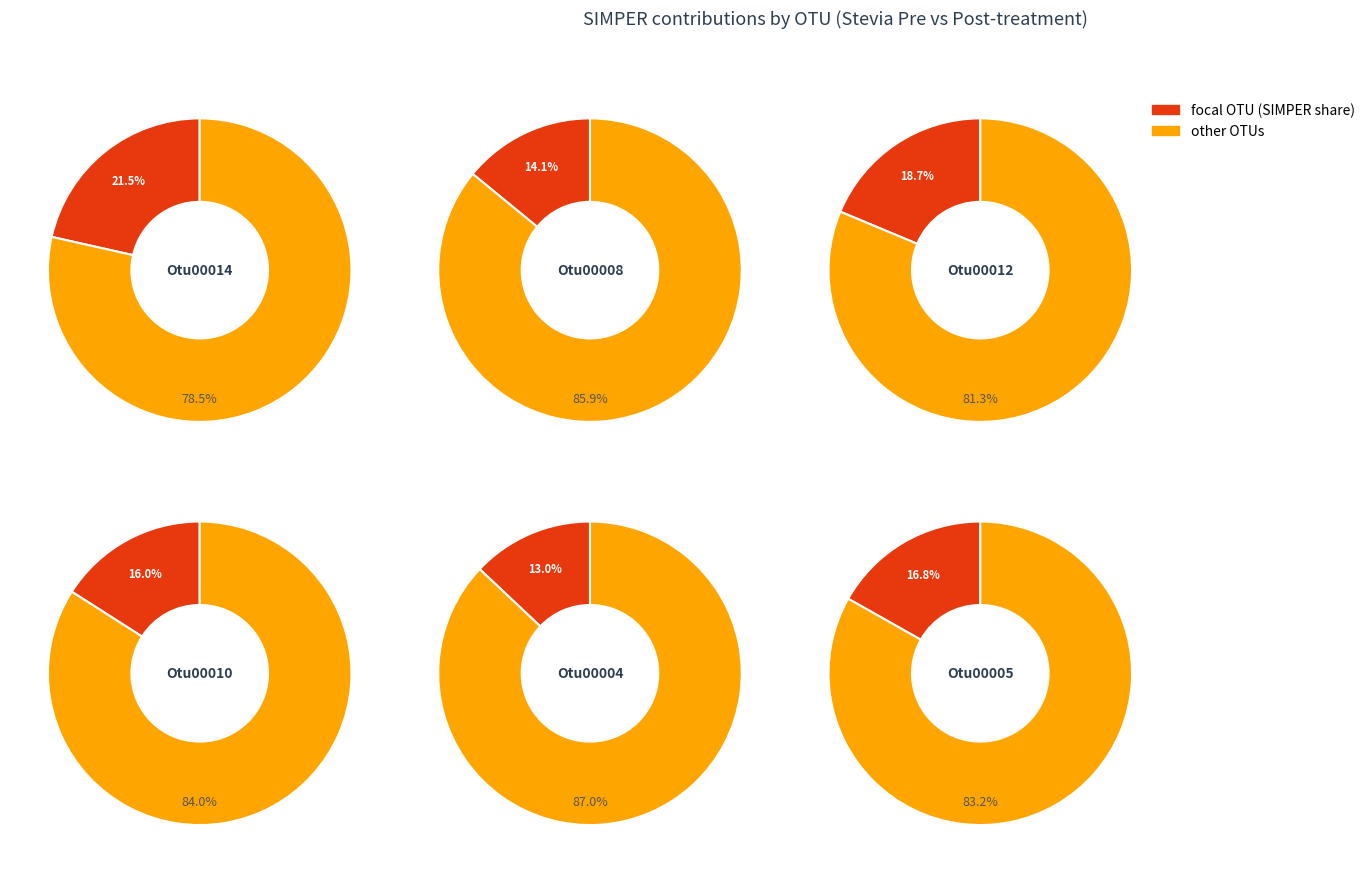

What is the total percentage of Otu00012 and Otu00014?

40.2%